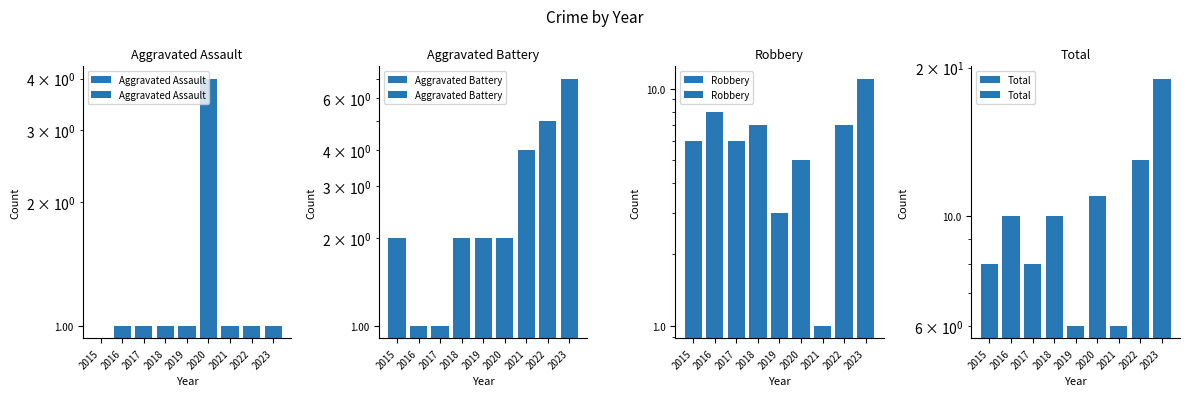

How many bars are there in each group?

4